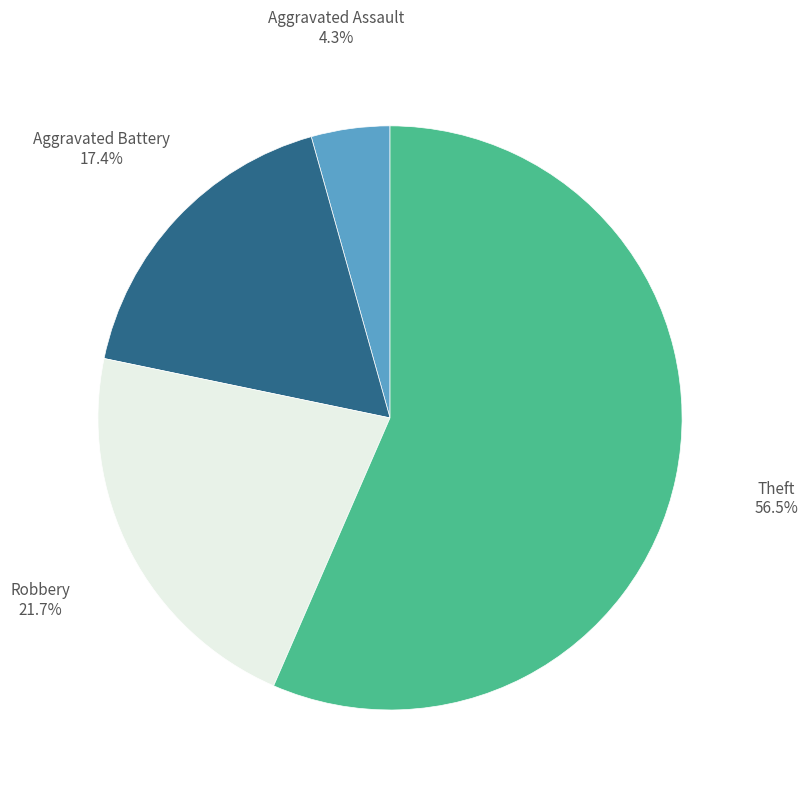

How many slices are in this pie chart?

4